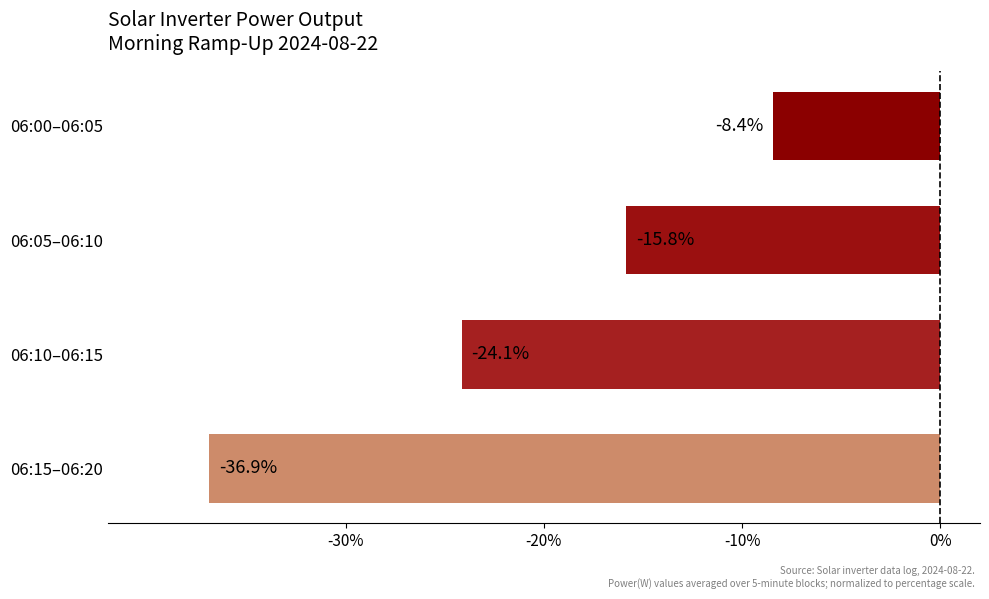

Between 06:10–06:15 and 06:00–06:05, which is larger?

06:00–06:05